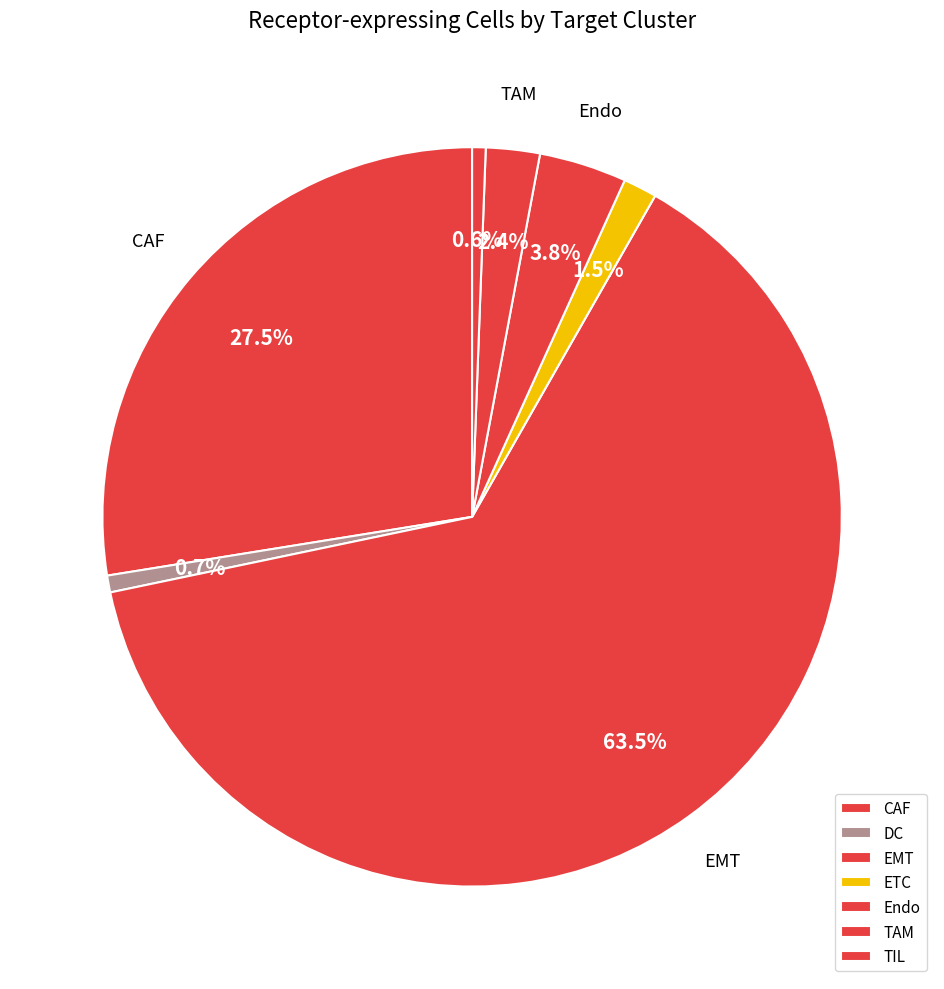

How many slices are in this pie chart?

7